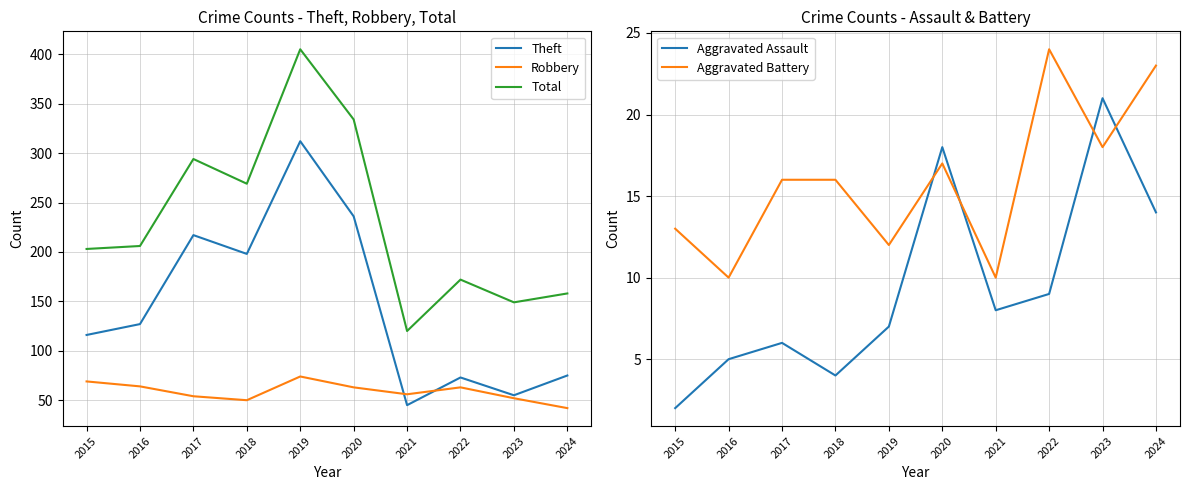

What is the highest value of the Theft series?

312